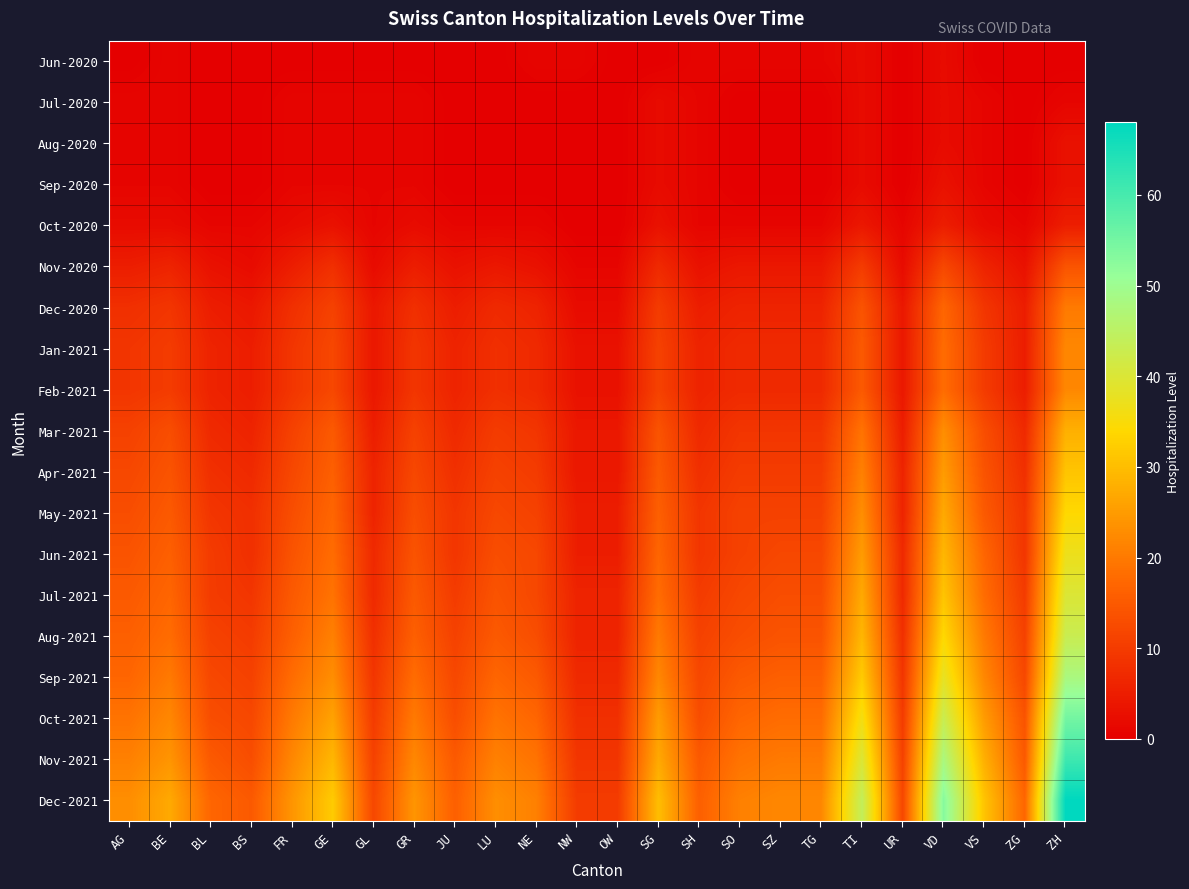

Between AG and FR, which series saw the biggest shift?

Sep-2021